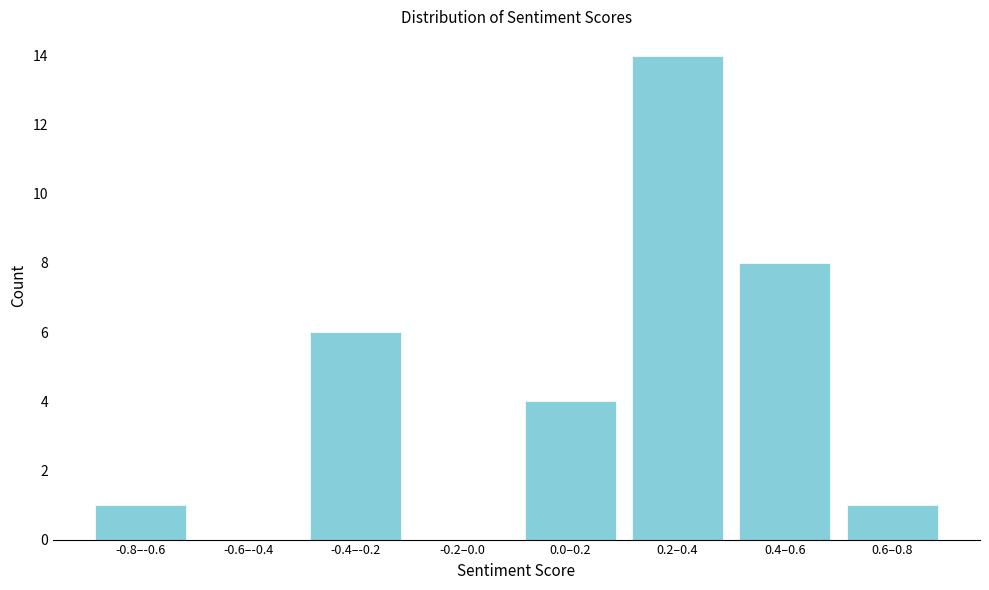

Reading right to left, transcribe all the data shown in this chart.

0.6–0.8=1	0.4–0.6=8	0.2–0.4=14	0.0–0.2=4	-0.2–0.0=0	-0.4–-0.2=6	-0.6–-0.4=0	-0.8–-0.6=1